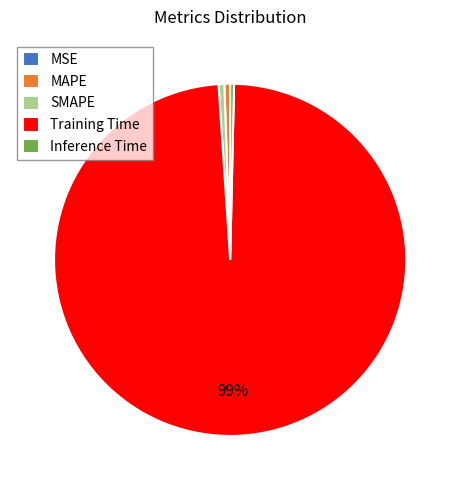

The MAPE slice represents 9% of the pie. True or false?

False